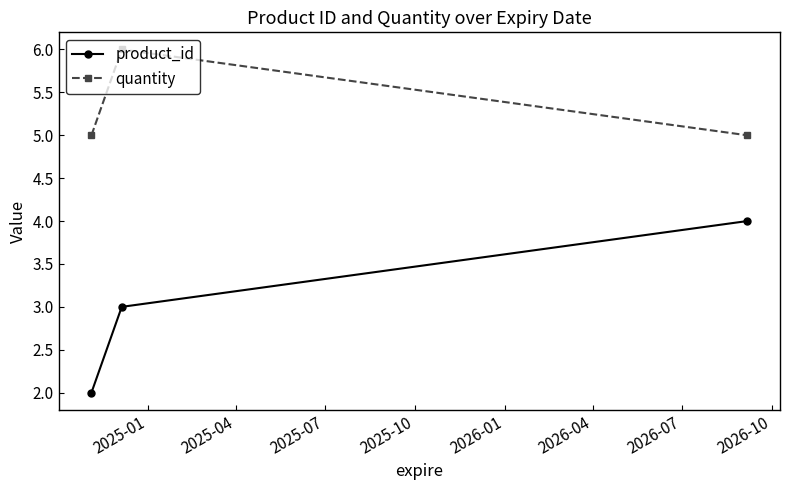

How many categories are shown in the chart?

3